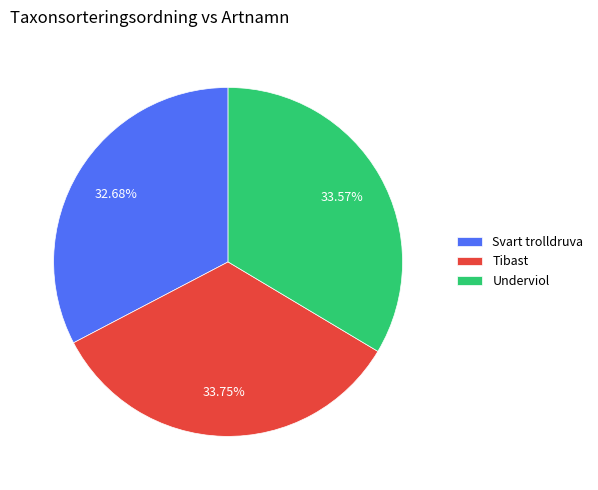

What is the ratio of the value at Underviol to the value at Tibast?

1.0